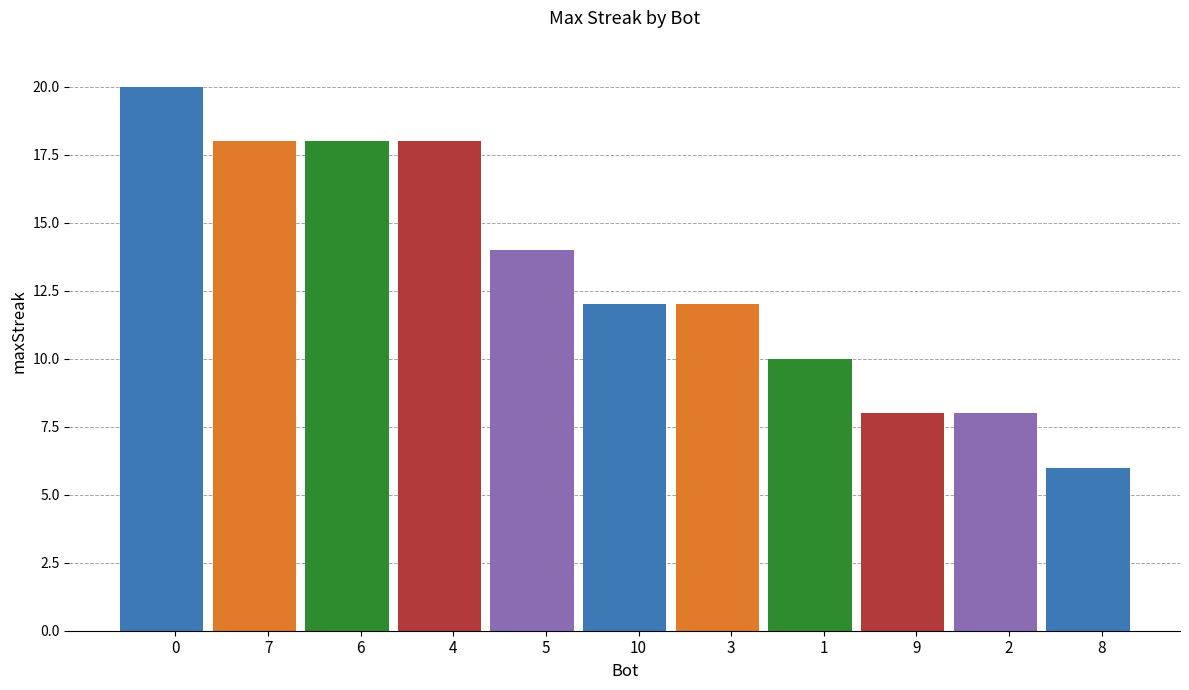

Reading right to left, what are all the values shown in this chart?

8=6	2=8	9=8	1=10	3=12	10=12	5=14	4=18	6=18	7=18	0=20